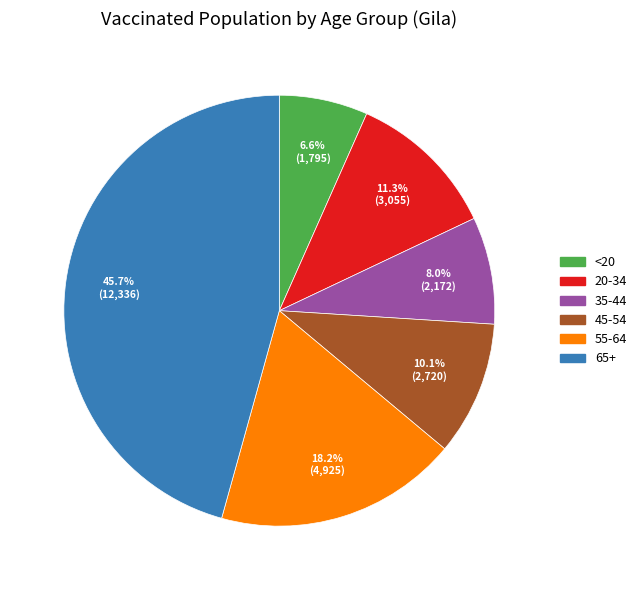

To the nearest percent, what is the average slice percentage?

17%